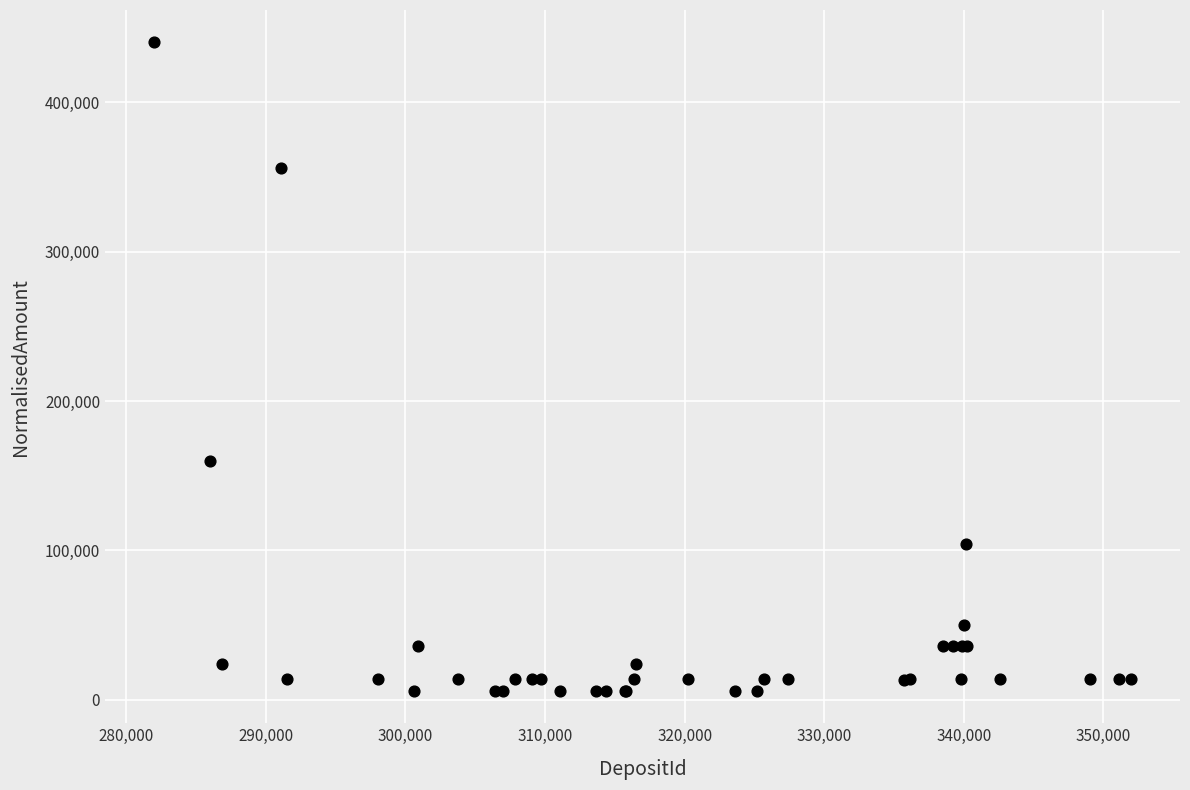

What Y value in the scatter plot is closest to 223000?

160000.0